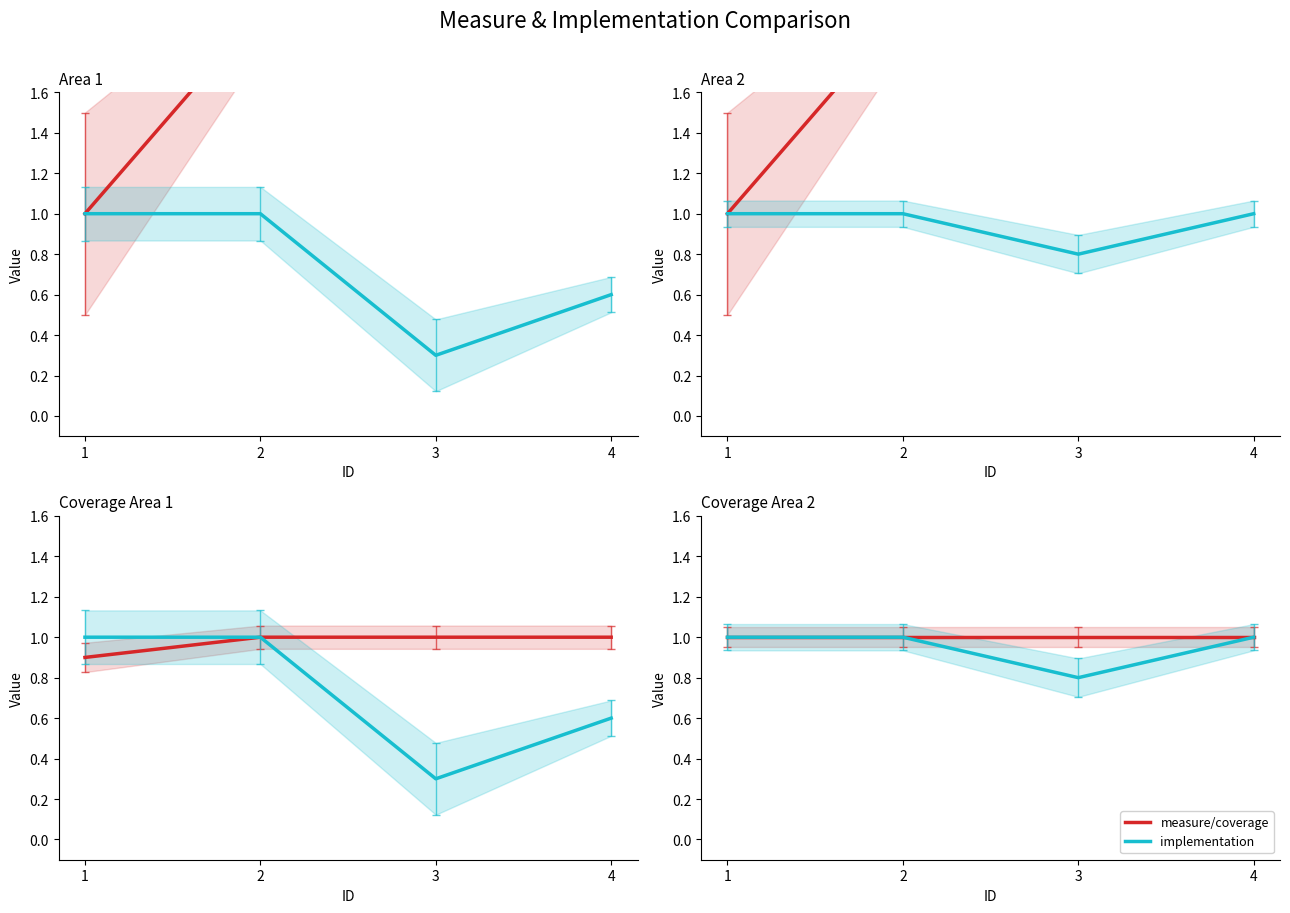

Rank the series at 1 from lowest to highest value.

measure/coverage, implementation